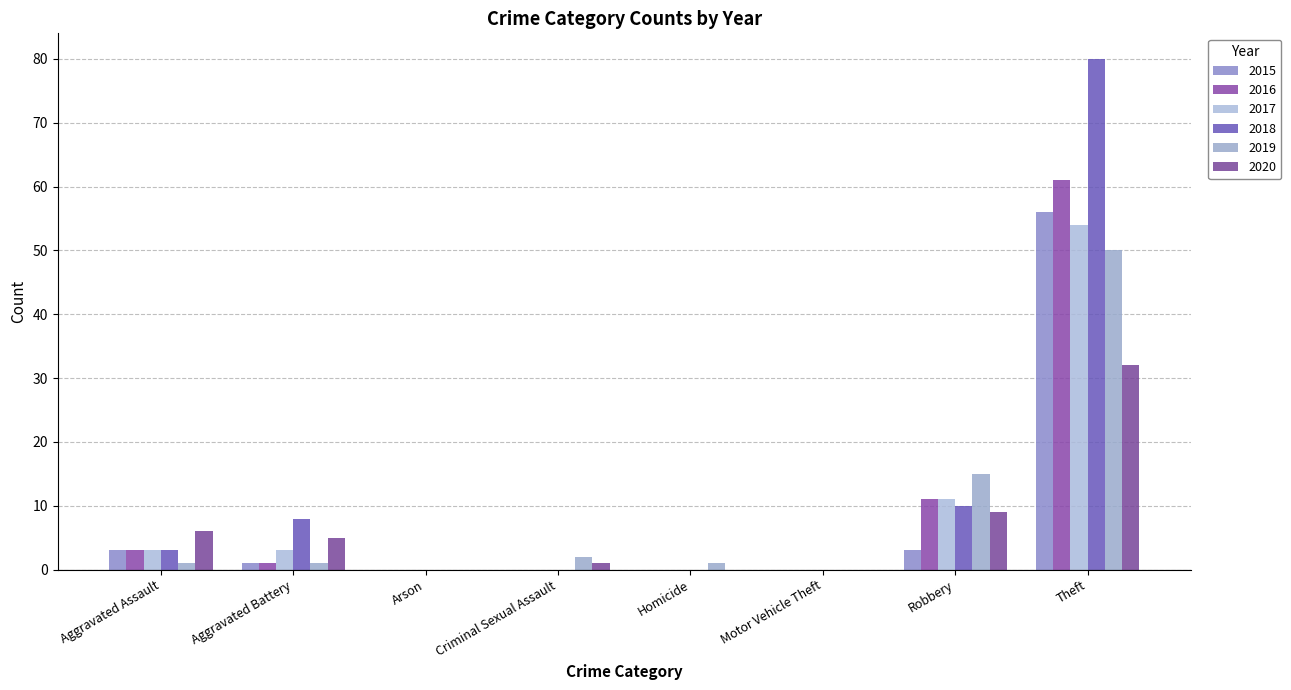

The 2017 series shows 88 at Theft. True or false?

False